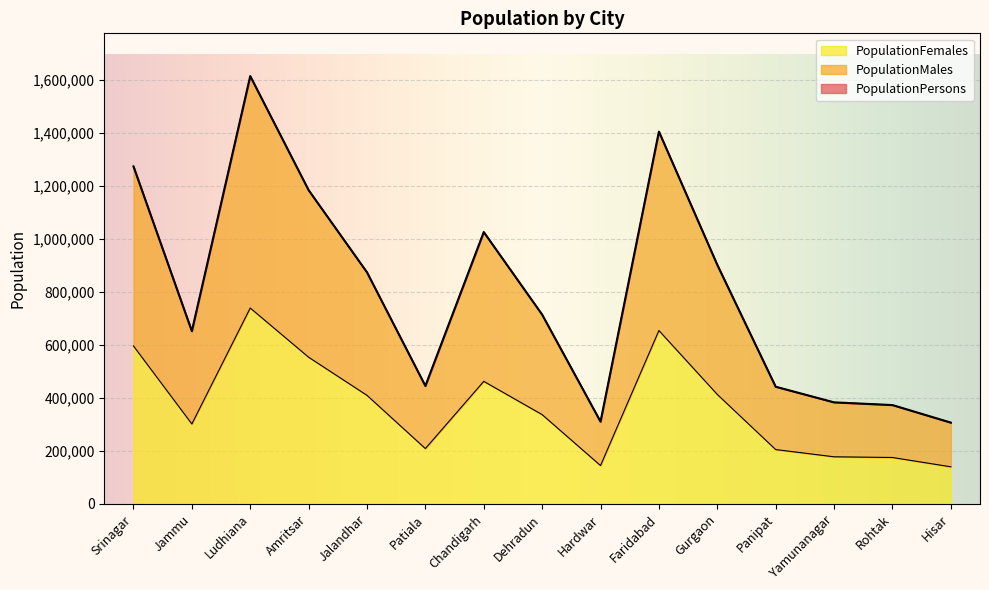

Reading left to right, list all the values displayed in this chart.

PopulationPersons: Srinagar=1273312	Jammu=651826	Ludhiana=1613878	Amritsar=1183705	Jalandhar=873725	Patiala=445196	Chandigarh=1025682	Dehradun=714223	Hardwar=310562	Faridabad=1404653	Gurgaon=901968	Panipat=442277	Yamunanagar=383318	Rohtak=373133	Hisar=306893
PopulationMales: Srinagar=1273312	Jammu=651826	Ludhiana=1613878	Amritsar=1183705	Jalandhar=873725	Patiala=445196	Chandigarh=1025682	Dehradun=714223	Hardwar=310562	Faridabad=1404653	Gurgaon=901968	Panipat=442277	Yamunanagar=383318	Rohtak=373133	Hisar=306893
PopulationFemales: Srinagar=596052	Jammu=301791	Ludhiana=739105	Amritsar=553591	Jalandhar=409750	Patiala=208958	Chandigarh=462555	Dehradun=337049	Hardwar=144895	Faridabad=654207	Gurgaon=413160	Panipat=205271	Yamunanagar=177972	Rohtak=175379	Hisar=140270